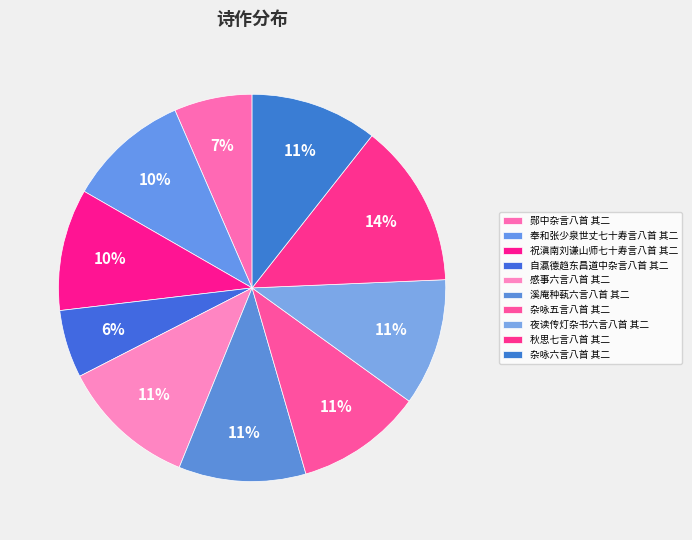

Does 秋思七言八首 其二 account for over 50% of the chart?

No